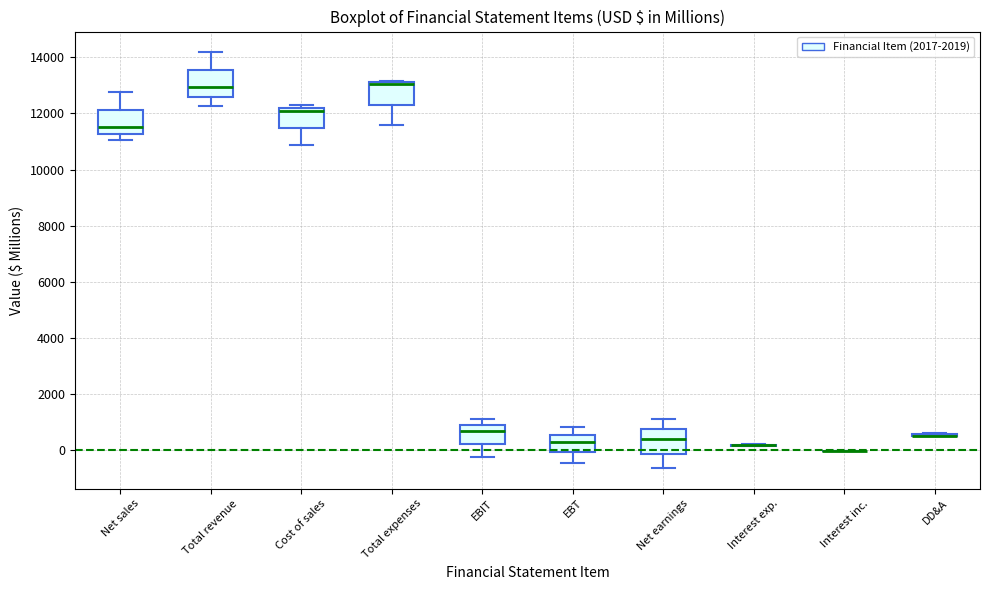

Reading left to right, read every box against the y-axis: the position of its median line, the range the box covers, and the ends of its whiskers. The values are not printed on the chart, so give them approximately, as read against the axis.

Net sales: median 11600, box 11200 to 12200, whiskers 11000 to 12800
Total revenue: median 13000, box 12600 to 13600, whiskers 12200 to 14200
Cost of sales: median 12000, box 11400 to 12200, whiskers 10800 to 12400
Total expenses: median 13000 (drawn on the box's upper edge), box 12400 to 13200, whiskers 11600 to 13200
EBIT: median 600, box 200 to 800, whiskers -200 to 1200
EBT: median 400, box 0 to 600, whiskers -400 to 800
Net earnings: median 400, box -200 to 800, whiskers -600 to 1200
Interest exp.: box collapsed to a line at 200, whiskers 200 to 200
Interest inc.: box collapsed to a line at 0, whiskers 0 to 0
DD&A: box collapsed to a line at 600, whiskers 600 to 600